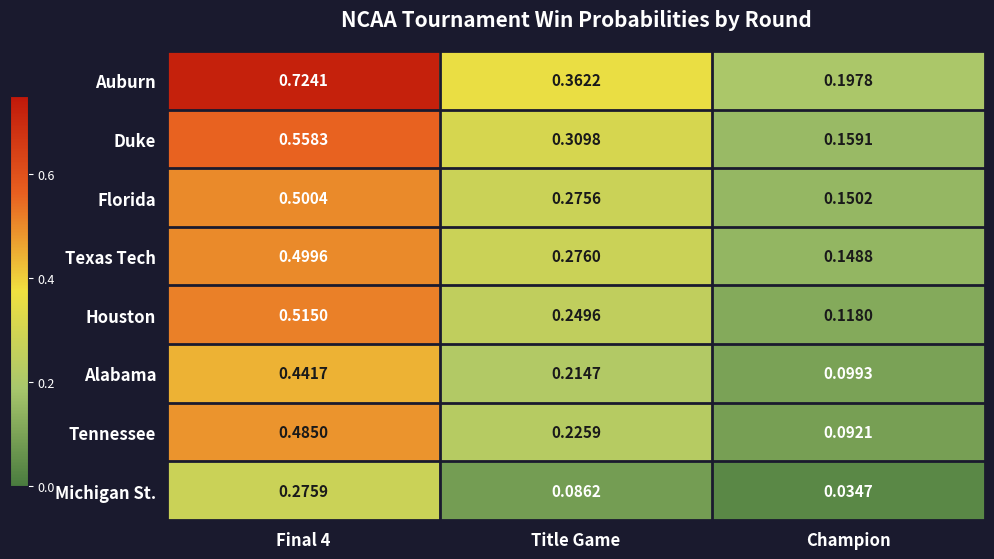

Which series has the widest spread of values?

Auburn